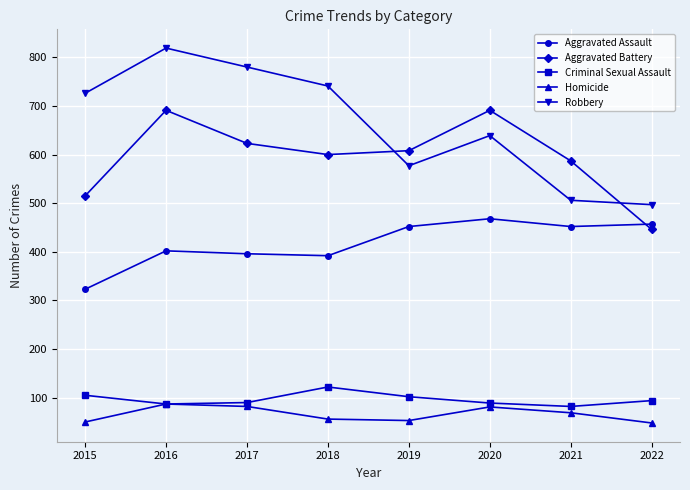

At which category does Robbery reach its first local valley?

2019